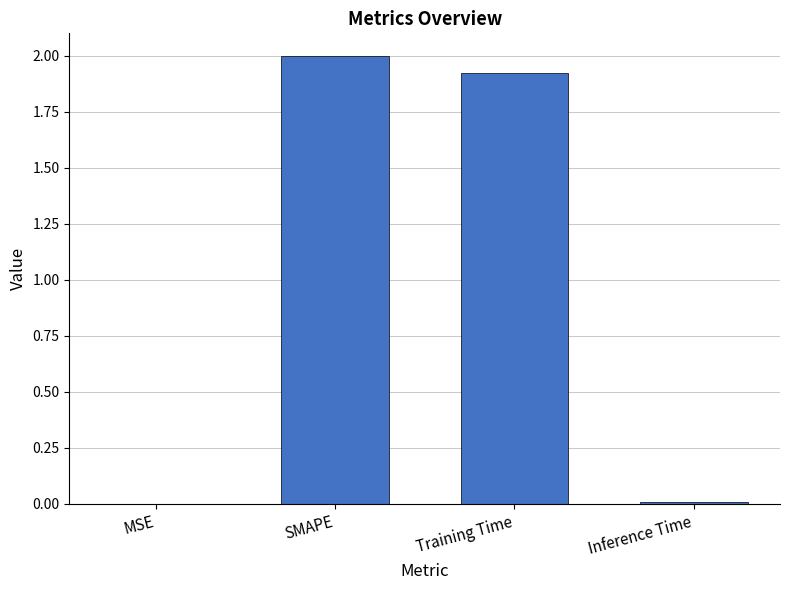

The value at MSE is 0.0. True or false?

True